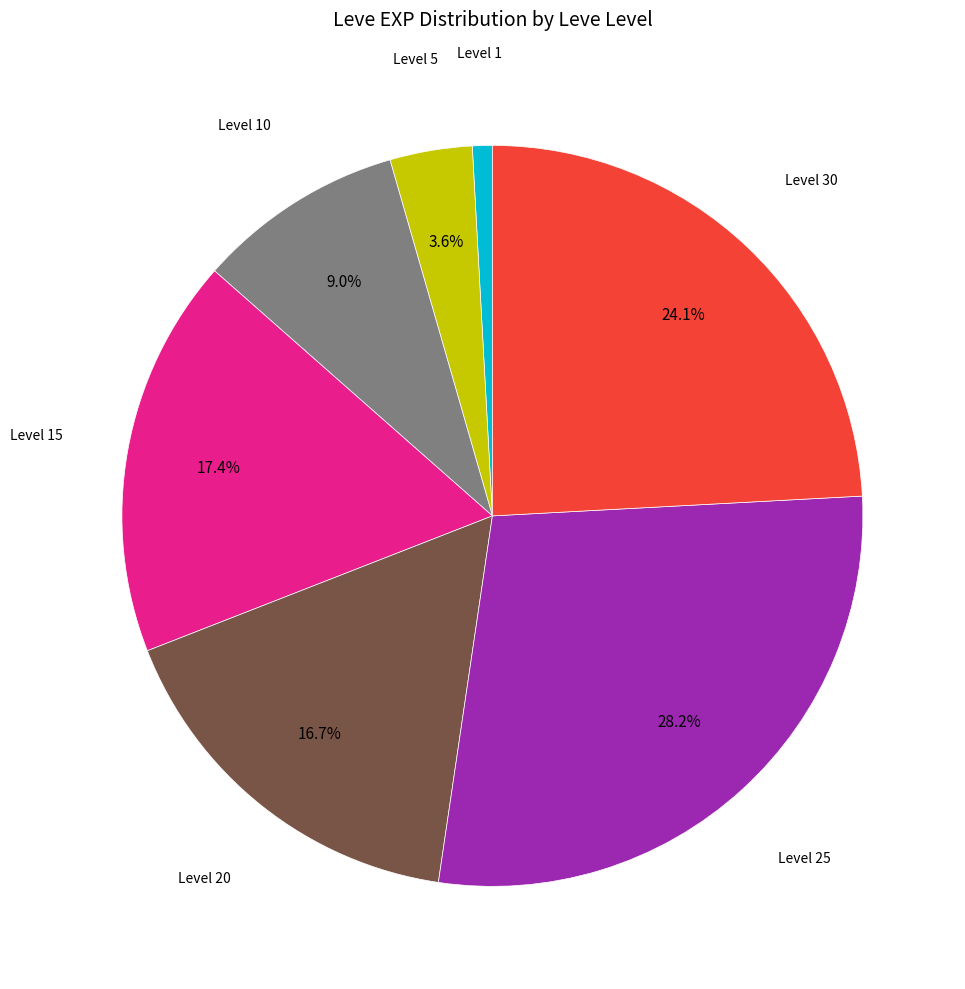

How many segments does this pie chart have?

7